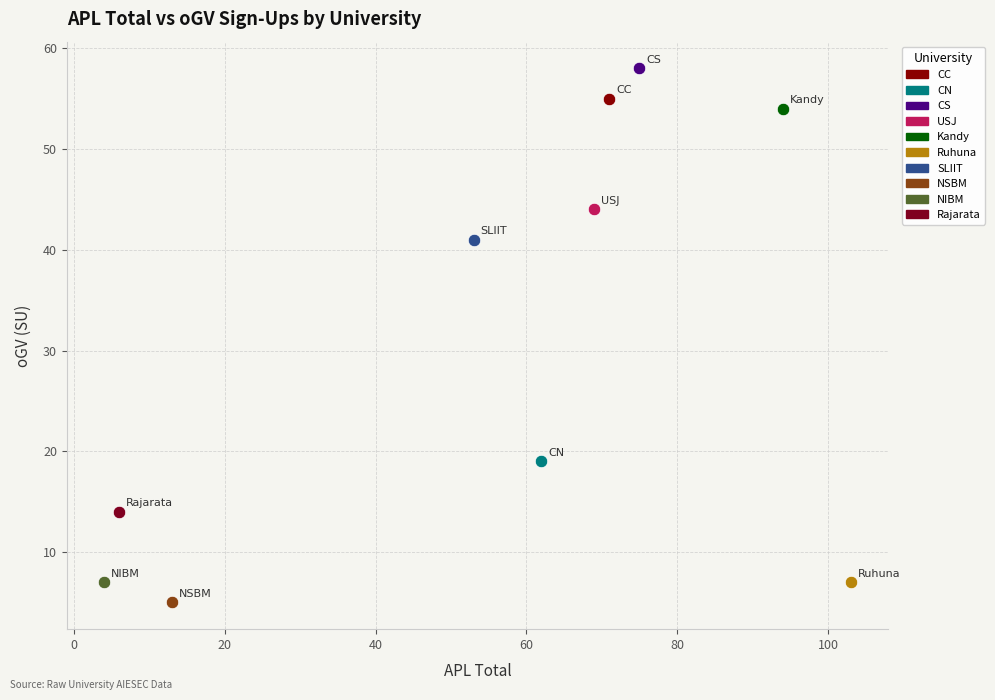

What are all the series names shown in the legend?

CC, CN, CS, USJ, Kandy, Ruhuna, SLIIT, NSBM, NIBM, Rajarata